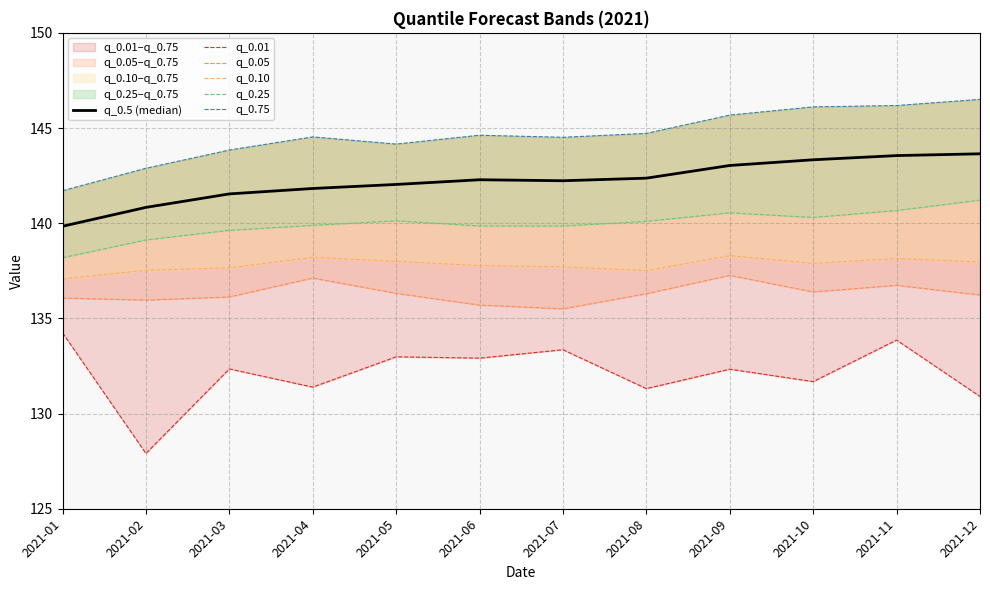

What are all the series names shown in the legend?

q_0.5 (median), q_0.01, q_0.05, q_0.10, q_0.25, q_0.75